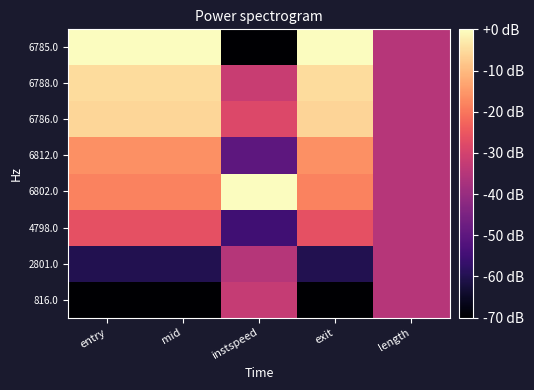

At which category is the sum across all series the highest?

entry